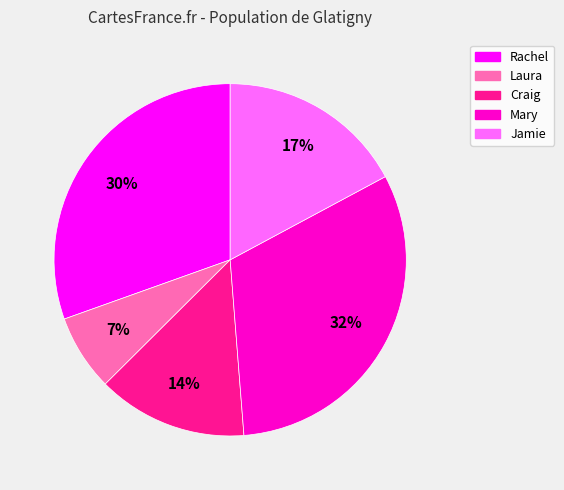

True or false: Craig accounts for 14% of the total.

True